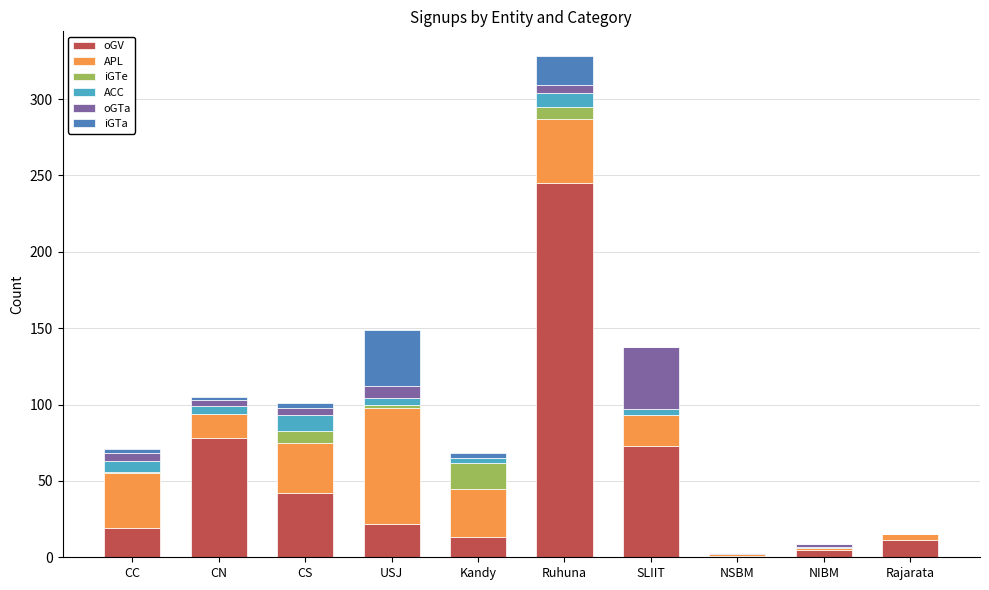

At which label does oGV reach its peak?

Ruhuna